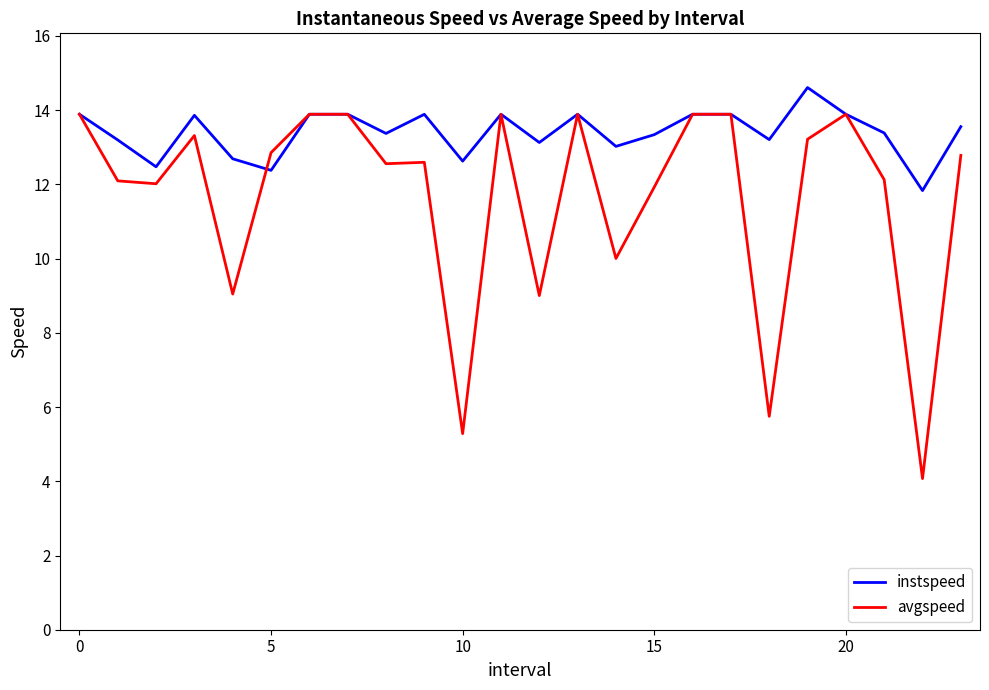

Rank the series by their maximum value, from lowest to highest.

avgspeed, instspeed